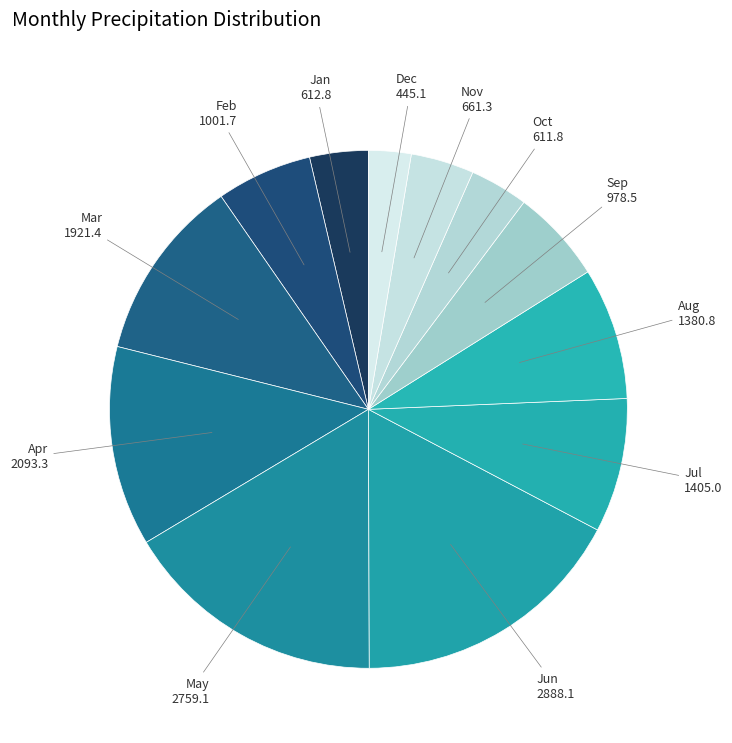

How many segments does this pie chart have?

12